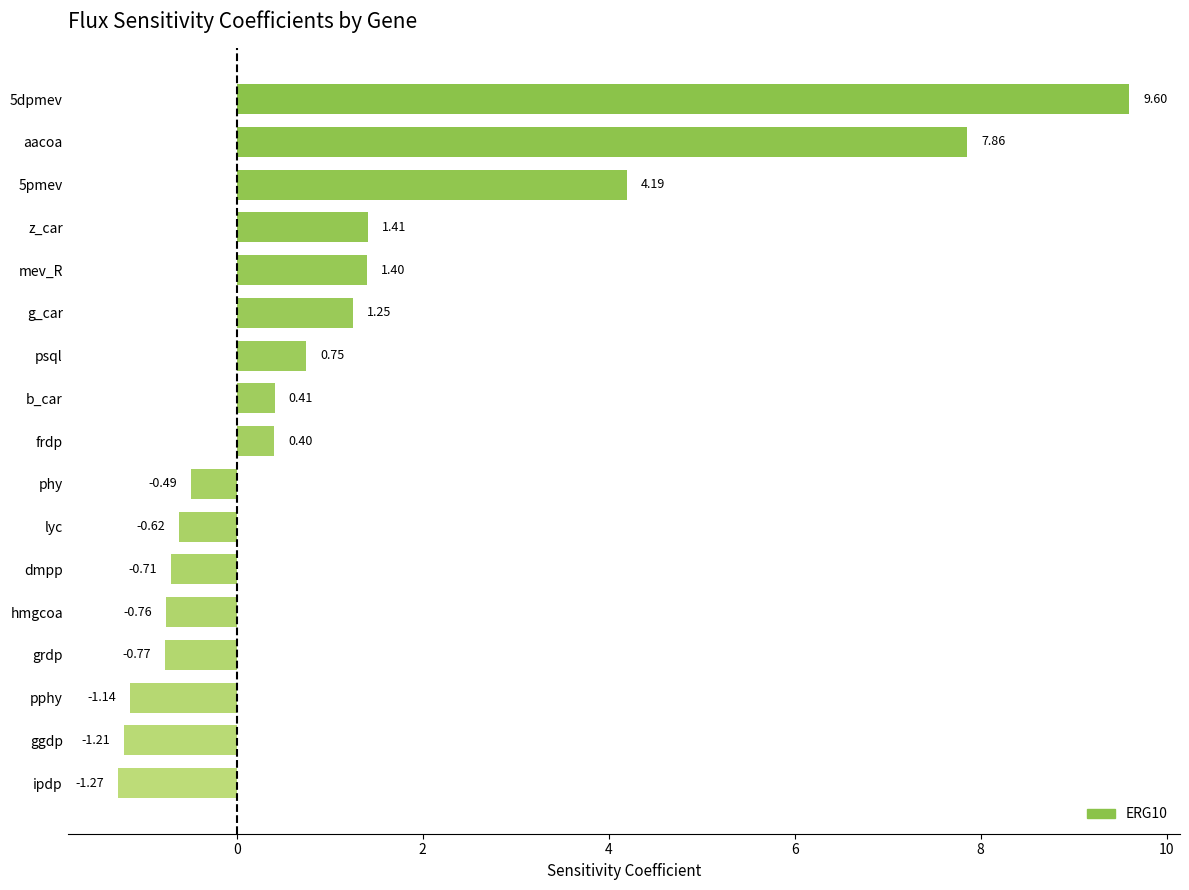

What is the sum of all values?

20.3